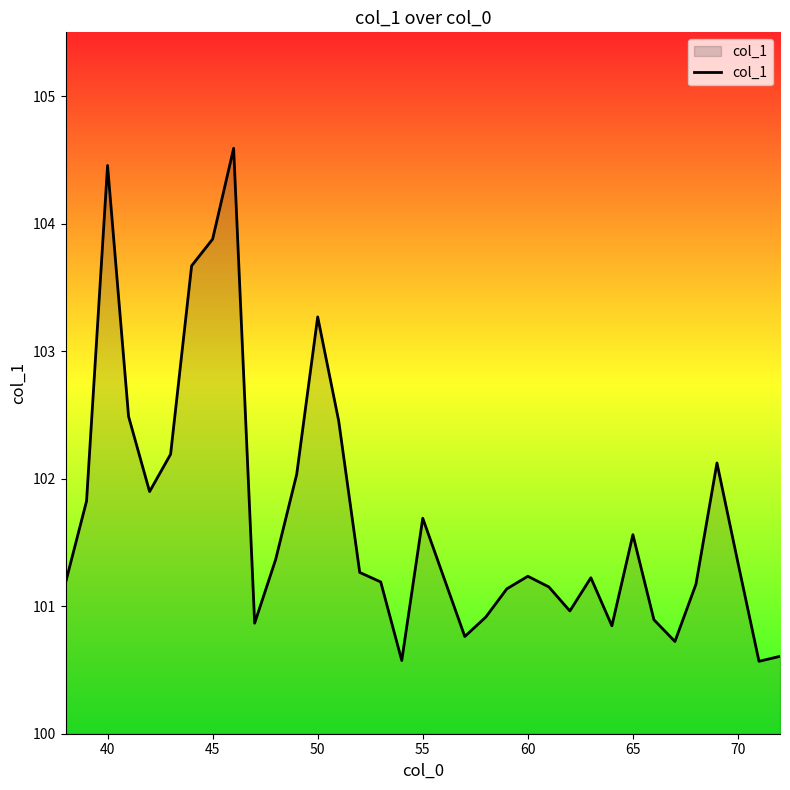

What is the greatest value displayed?

104.6